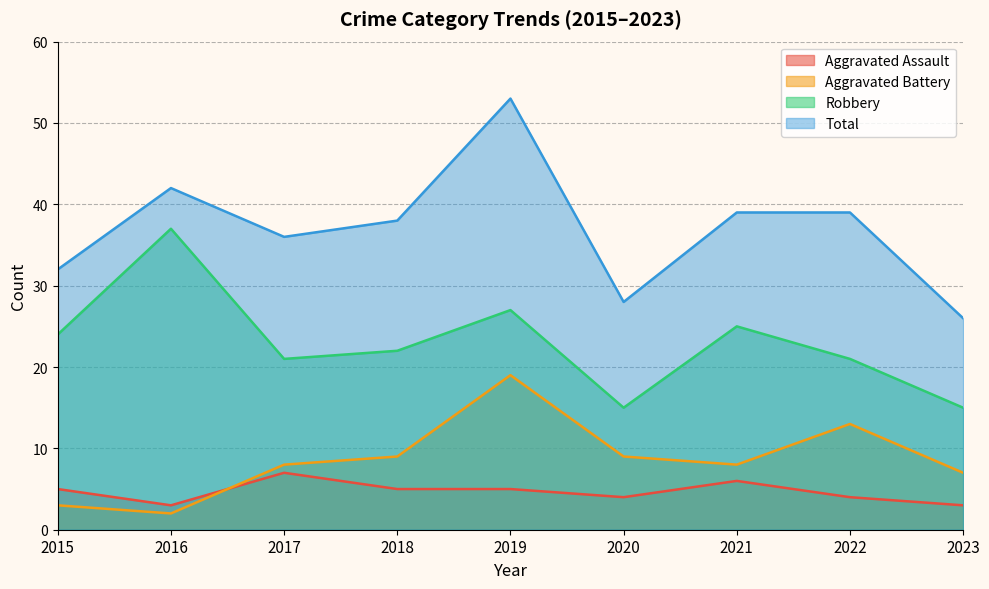

In Total, how many points are higher than both neighbors (excluding endpoints)?

2